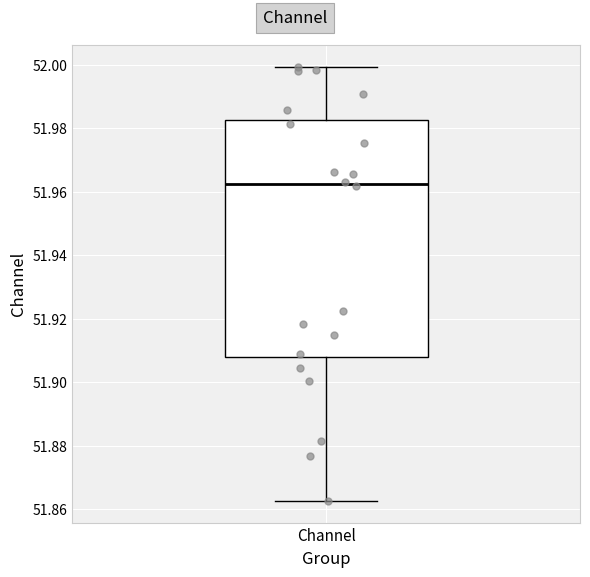

Transcribe this box plot: give where the median line is, the range the box spans, and where the two whiskers end, as read against the y-axis. The values are not printed on the chart, so give them approximately, as read against the axis.

median 51.962, box 51.908 to 51.982, whiskers 51.862 to 52.000